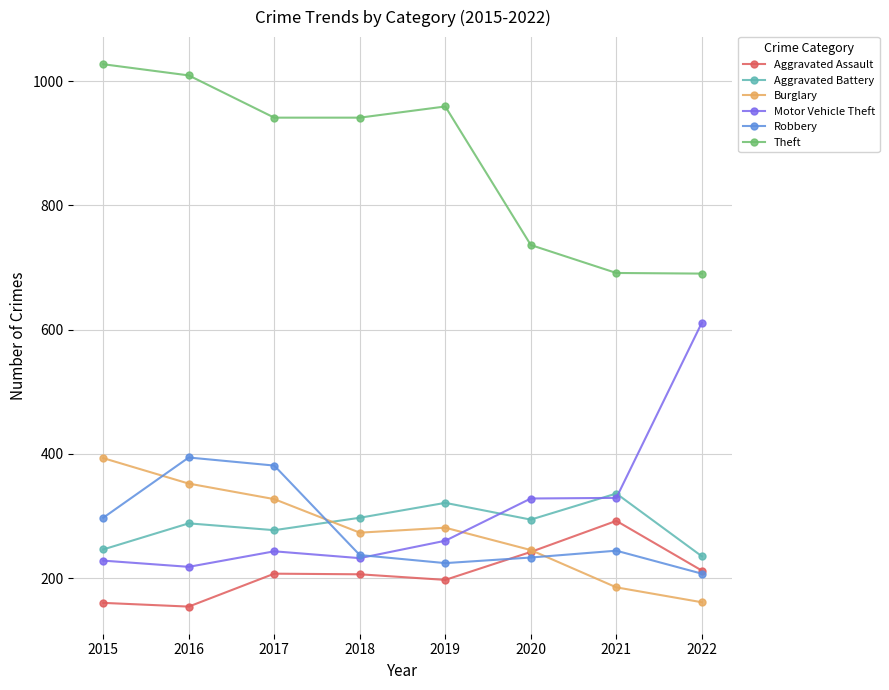

What is the lowest value of the Theft series?

690